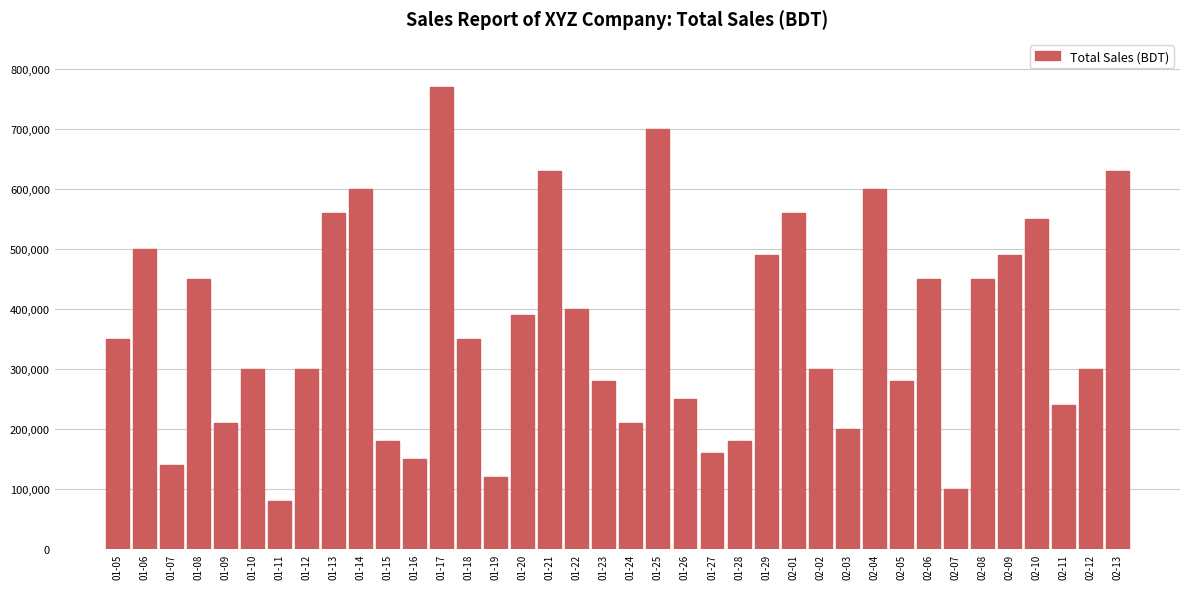

What is the maximum value shown in the chart?

770000